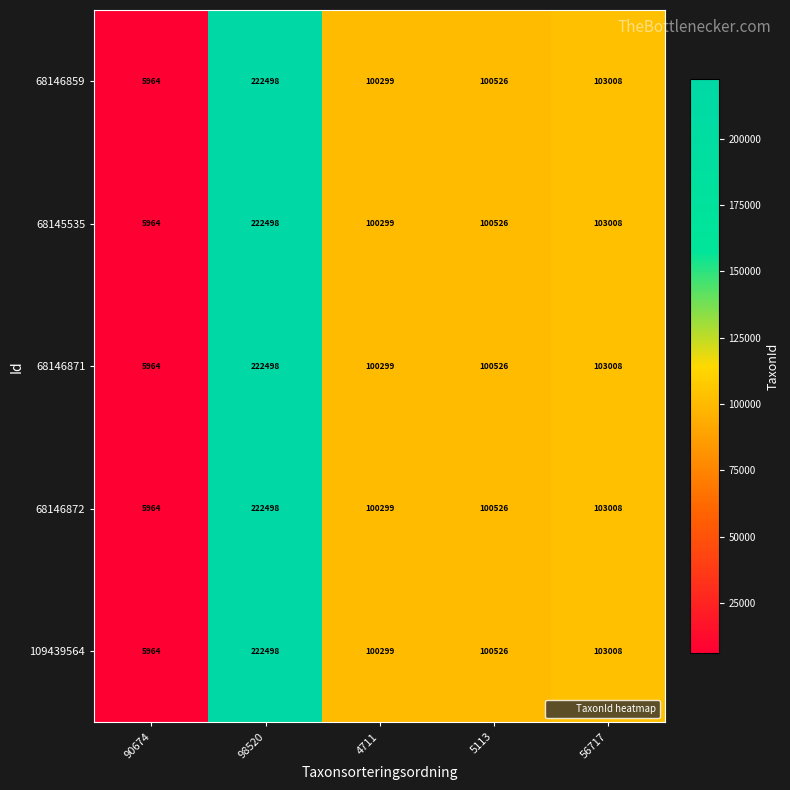

What is the difference between the 68146872 values at 98520 and 90674?

216534